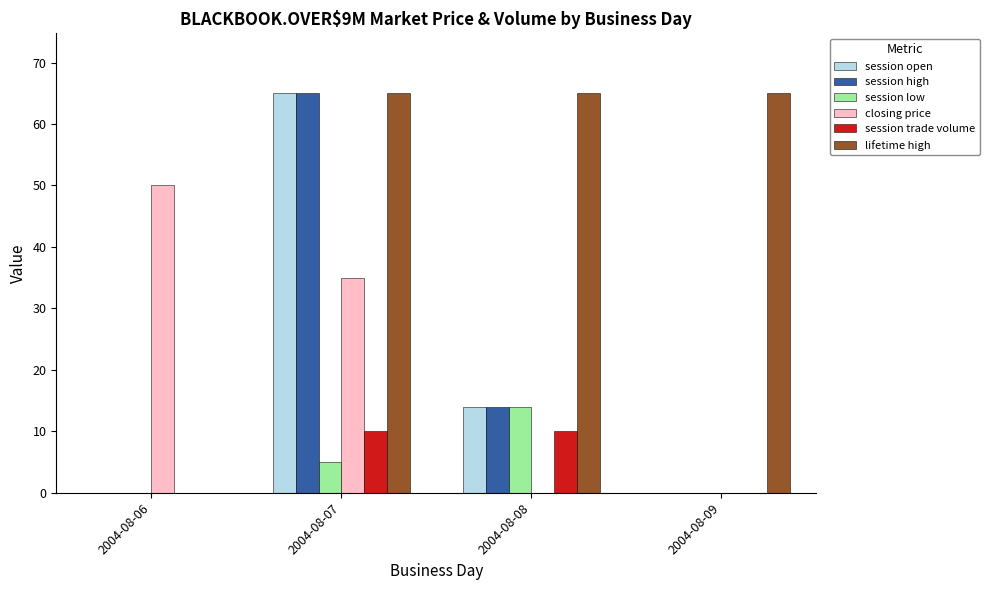

Between 2004-08-06 and 2004-08-09, which series saw the biggest shift?

lifetime high